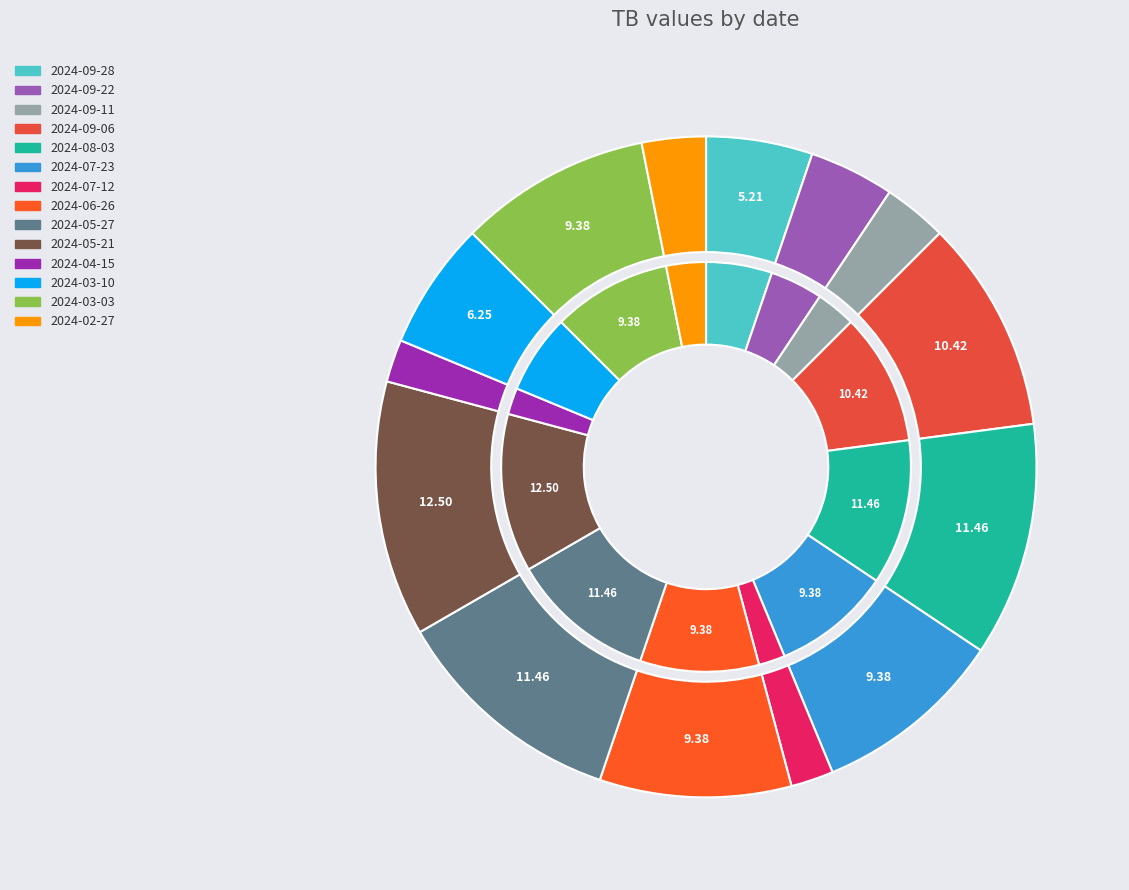

Is there any slice that represents more than half of the pie?

No